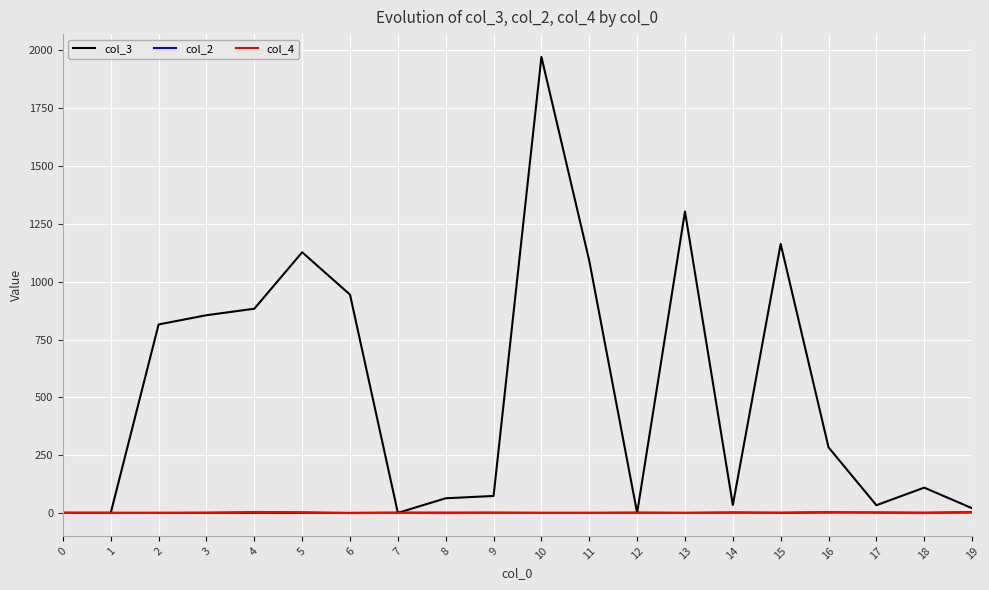

How many series are shown in this chart?

3